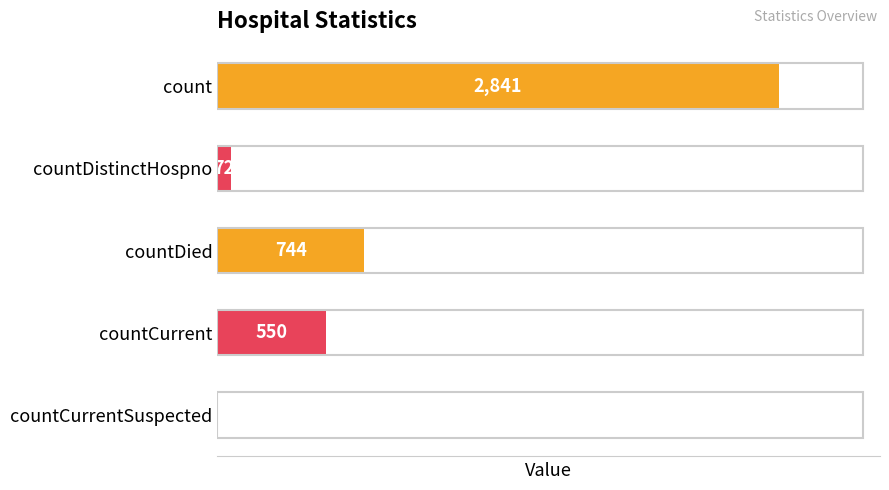

Are the bars horizontal?

Yes